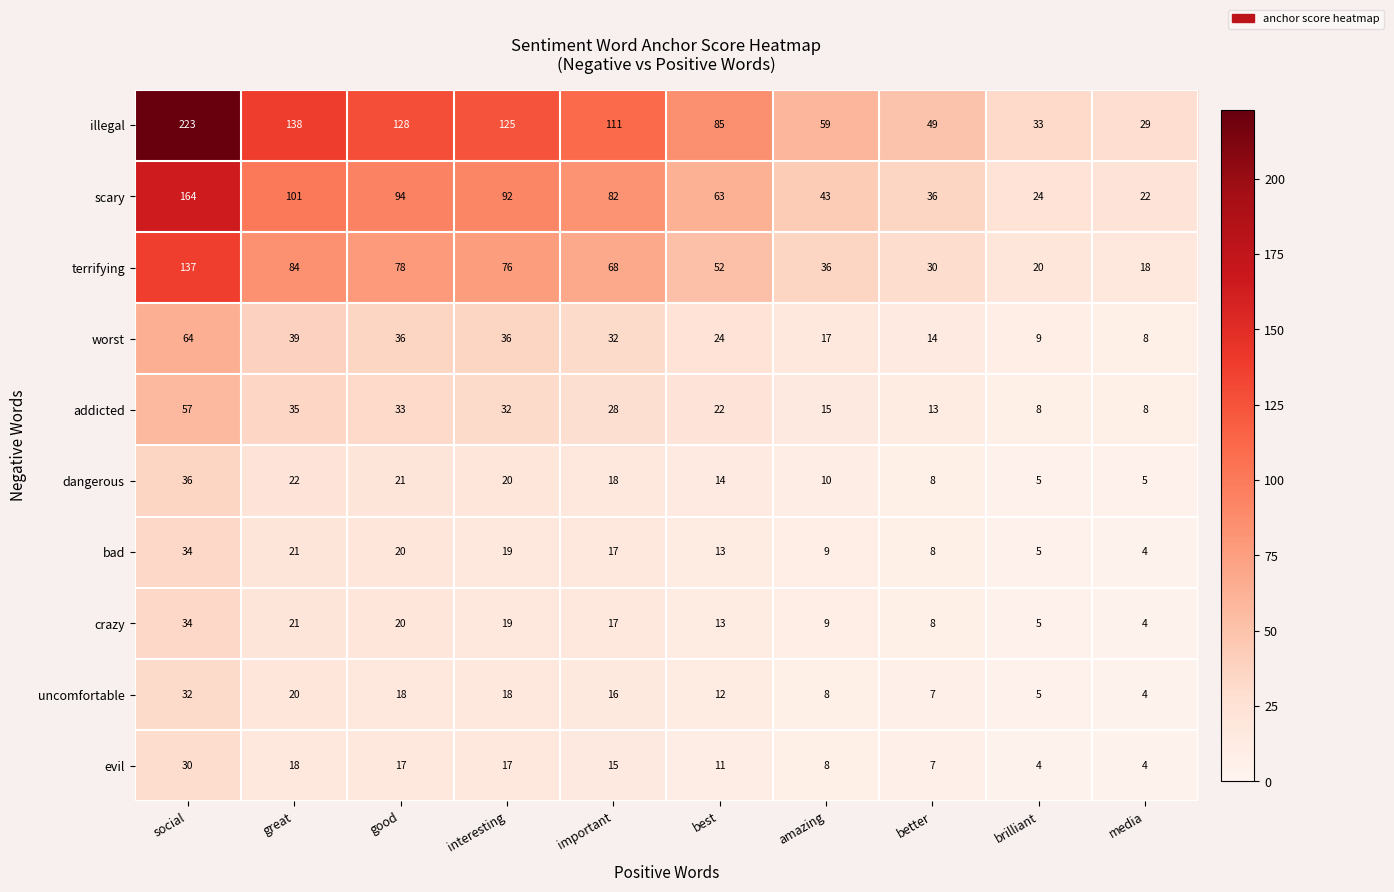

Which series has the widest spread of values?

illegal